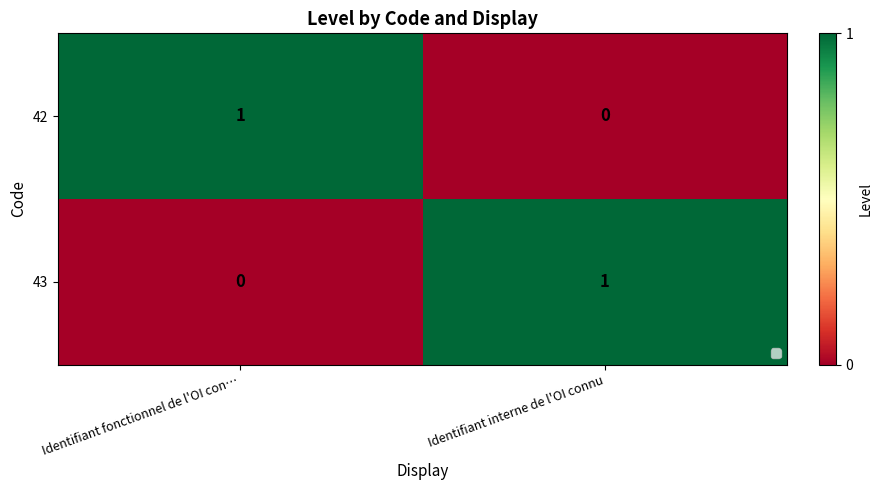

At which label does 42 reach its minimum?

Identifiant interne de l'OI connu